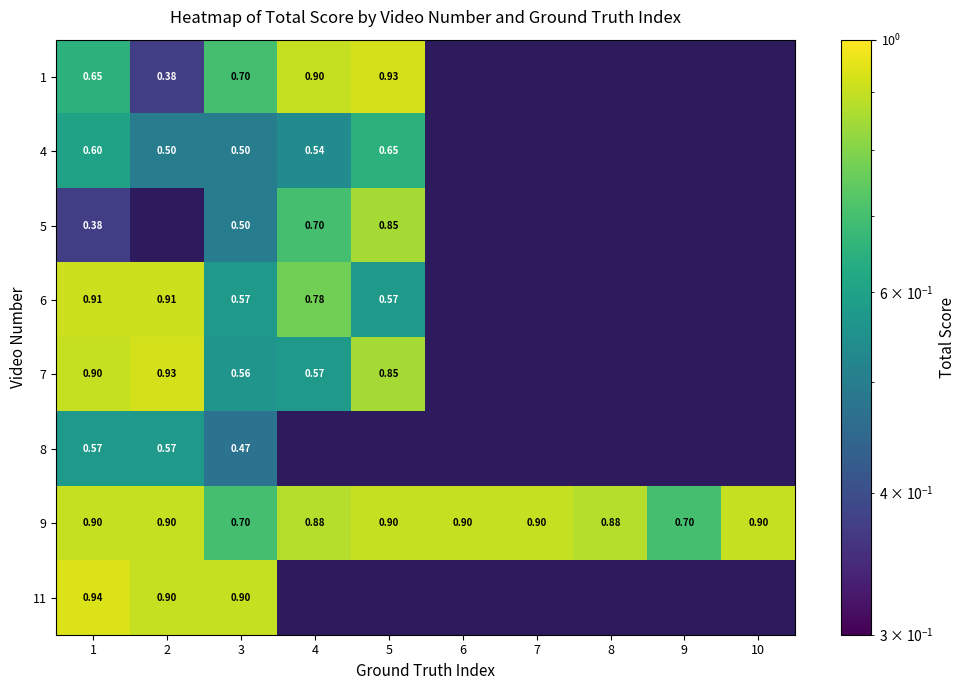

Reading right to left, transcribe all the data shown in this chart.

row_0: 10=0.0	9=0.0	8=0.0	7=0.0	6=0.0	5=0.9	4=0.9	3=0.7	2=0.4	1=0.7
row_1: 10=0.0	9=0.0	8=0.0	7=0.0	6=0.0	5=0.7	4=0.5	3=0.5	2=0.5	1=0.6
row_2: 10=0.0	9=0.0	8=0.0	7=0.0	6=0.0	5=0.8	4=0.7	3=0.5	2=0.0	1=0.4
row_3: 10=0.0	9=0.0	8=0.0	7=0.0	6=0.0	5=0.6	4=0.8	3=0.6	2=0.9	1=0.9
row_4: 10=0.0	9=0.0	8=0.0	7=0.0	6=0.0	5=0.8	4=0.6	3=0.6	2=0.9	1=0.9
row_5: 10=0.0	9=0.0	8=0.0	7=0.0	6=0.0	5=0.0	4=0.0	3=0.5	2=0.6	1=0.6
row_6: 10=0.9	9=0.7	8=0.9	7=0.9	6=0.9	5=0.9	4=0.9	3=0.7	2=0.9	1=0.9
row_7: 10=0.0	9=0.0	8=0.0	7=0.0	6=0.0	5=0.0	4=0.0	3=0.9	2=0.9	1=0.9